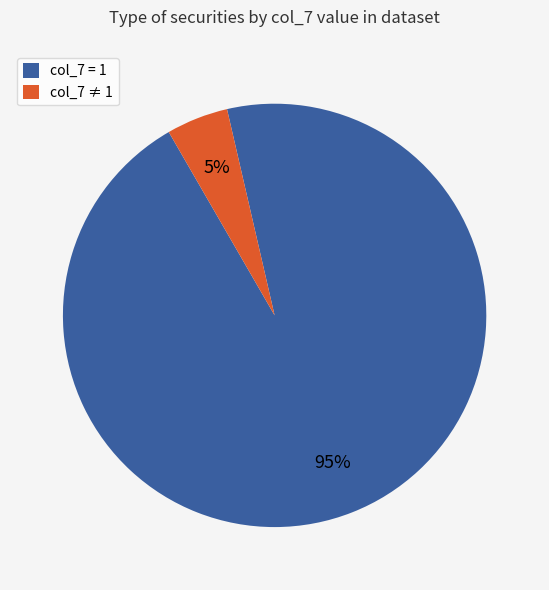

To the nearest percent, what percentage of the pie is col_7 = 1?

95%